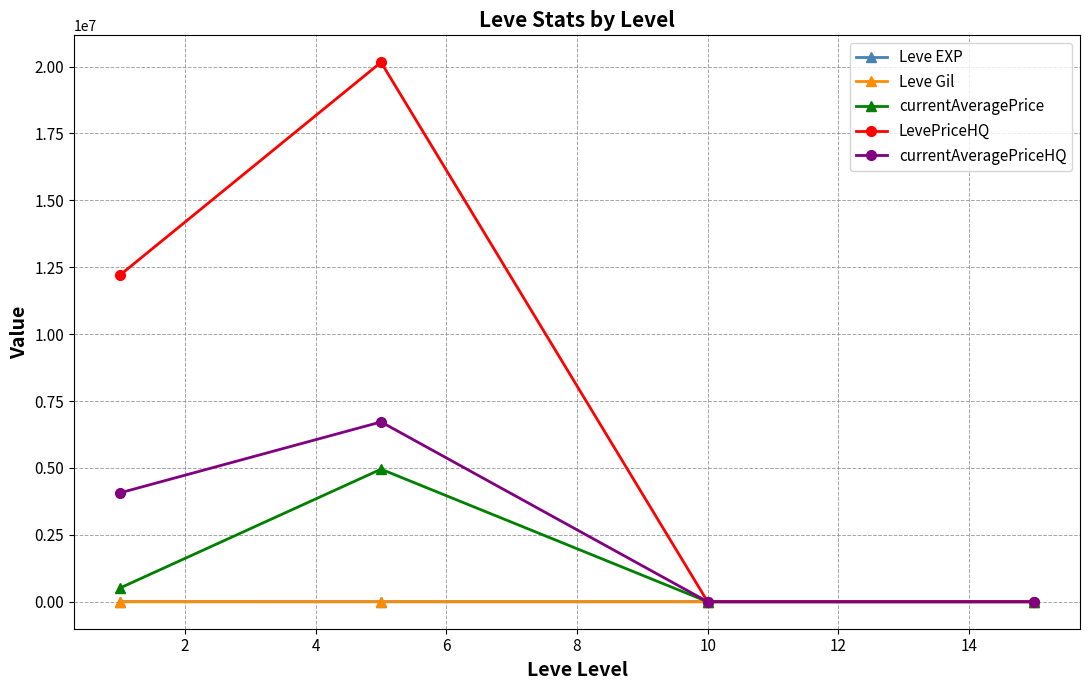

How many interior local peaks does the currentAveragePriceHQ series have?

1